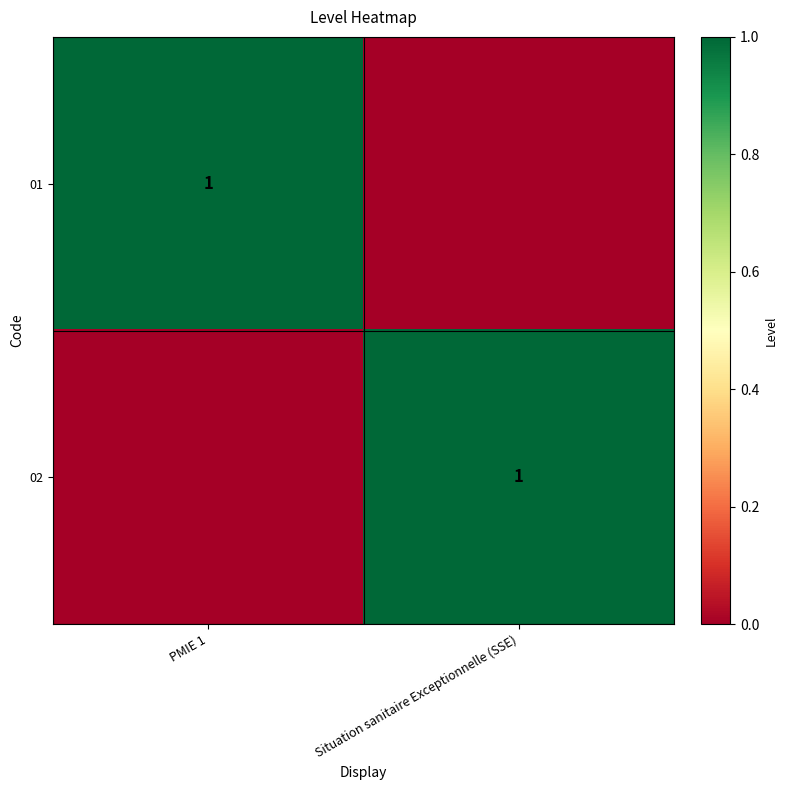

At how many categories does at least one series exceed 0?

2